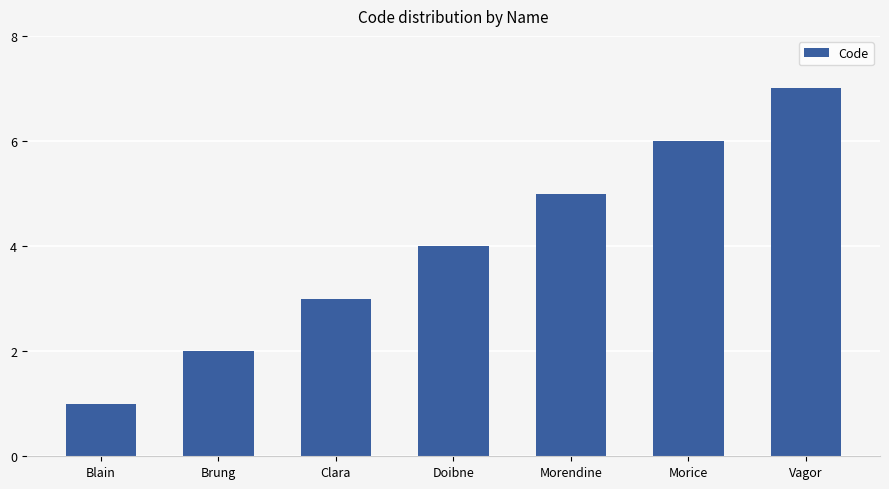

What is the ratio of the value at Doibne to the value at Vagor?

0.6